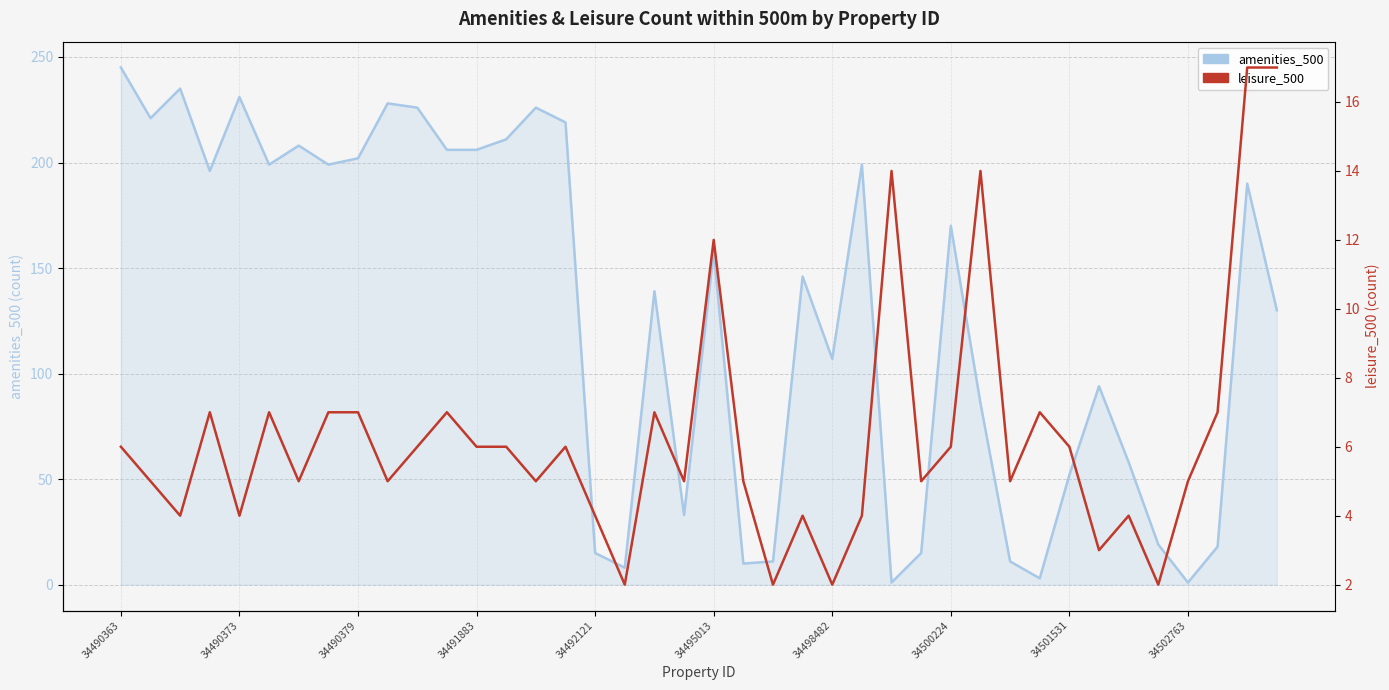

Which category has the lowest value in the amenities_500 series?

26